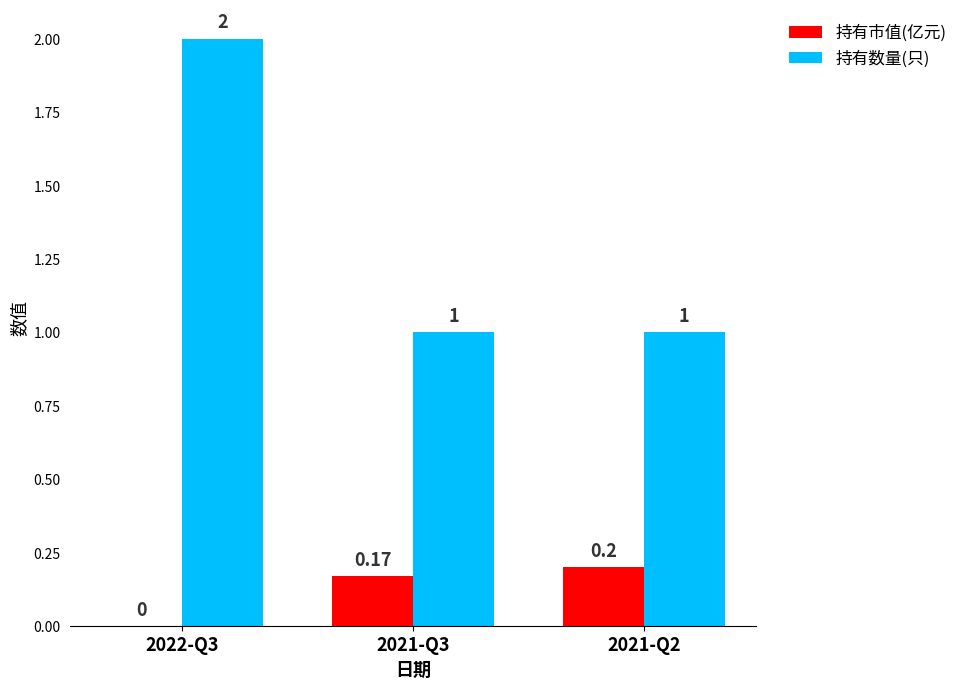

What are all the series names shown in the legend?

持有市值(亿元), 持有数量(只)